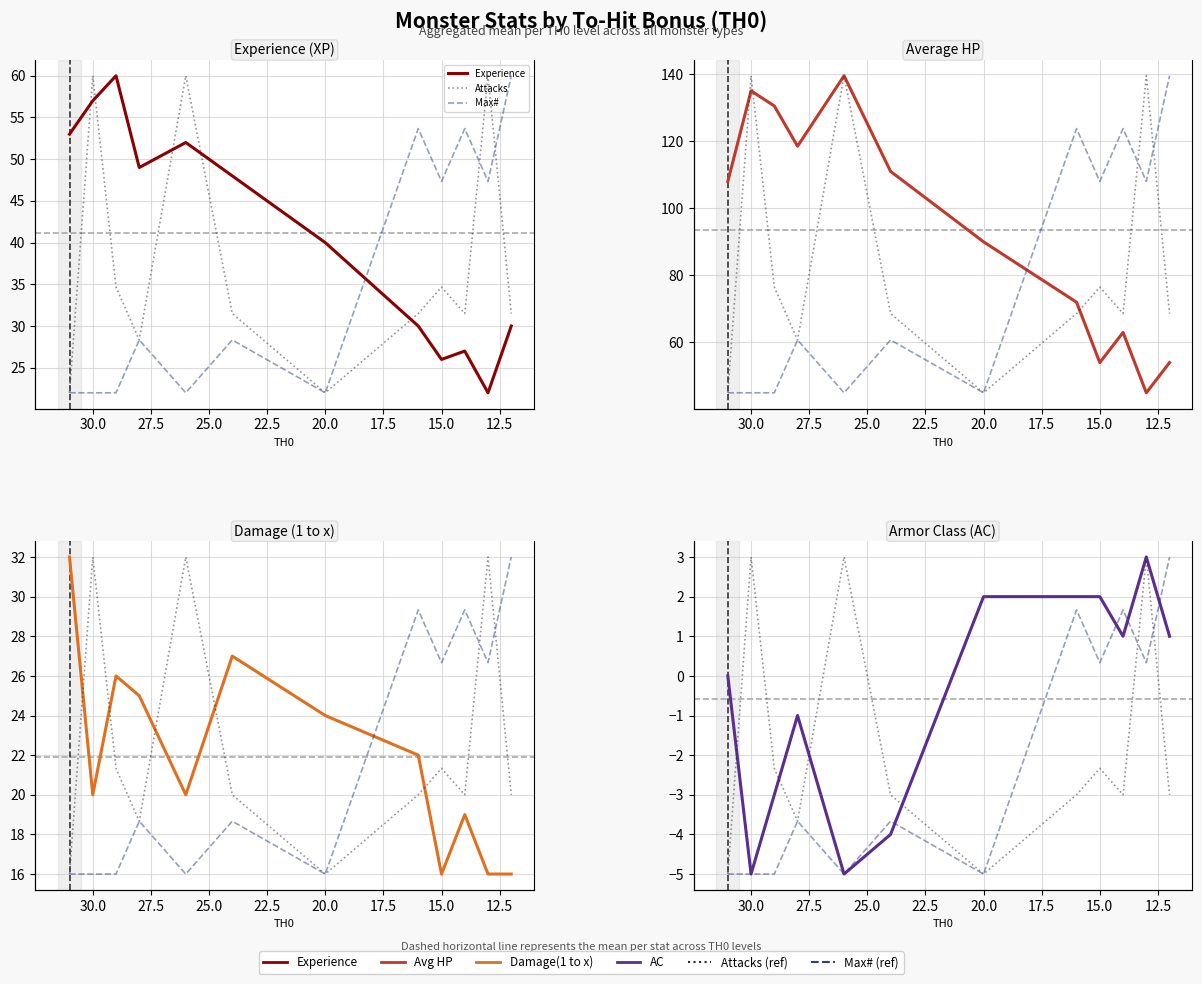

How many values in the Damage(1 to x) series are below 22?

6